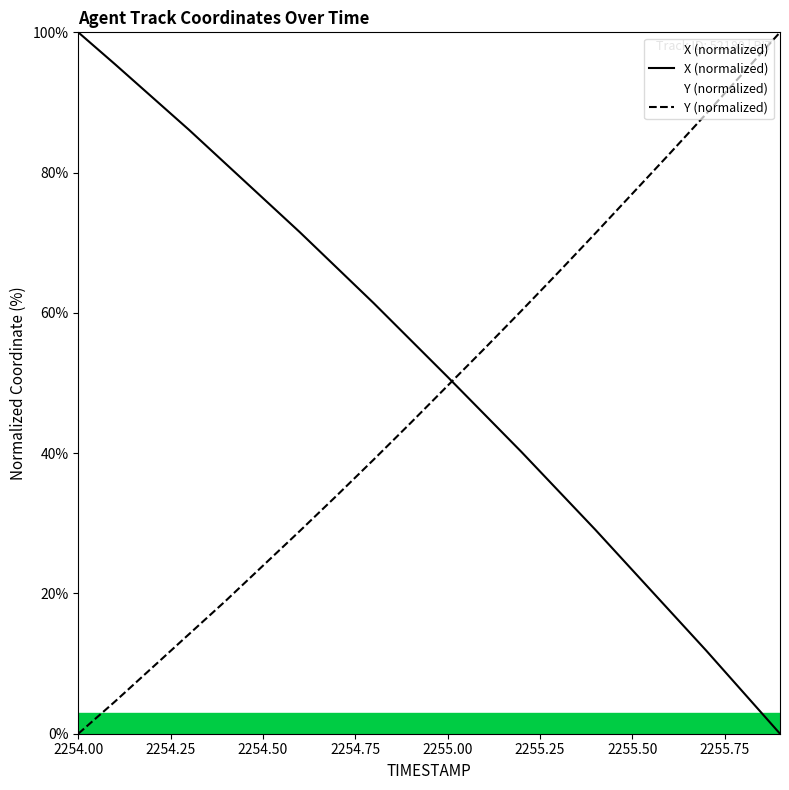

At which category does the chart reach its minimum across all series?

2255.9